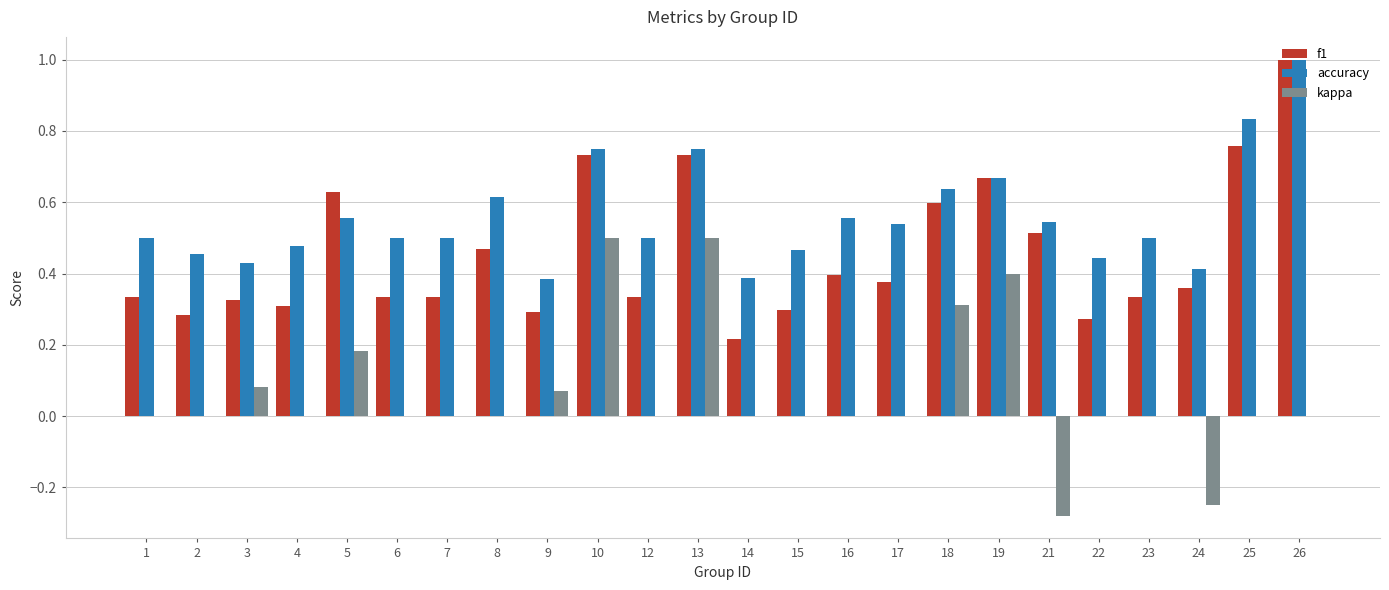

What are all the series names shown in the legend?

f1, accuracy, kappa